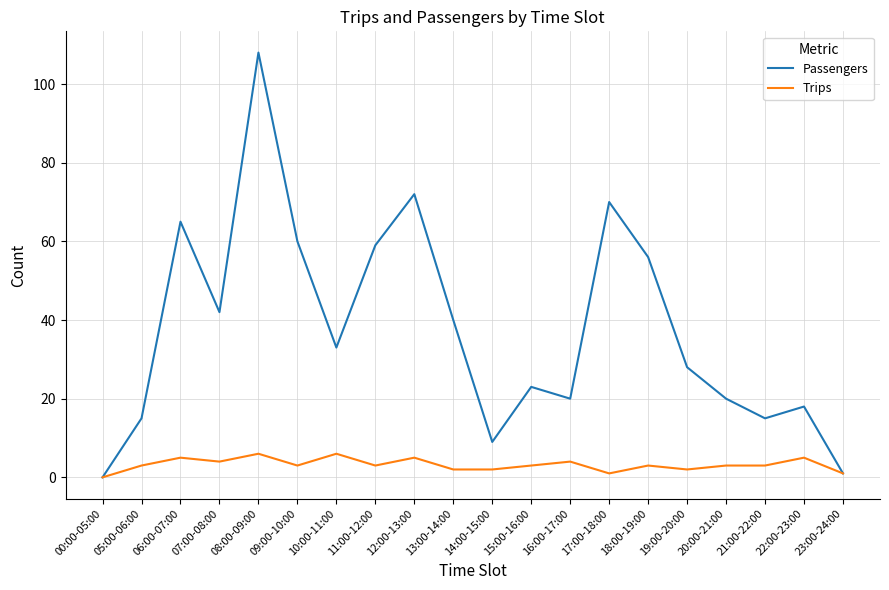

What is the total value across all series at 08:00-09:00?

114